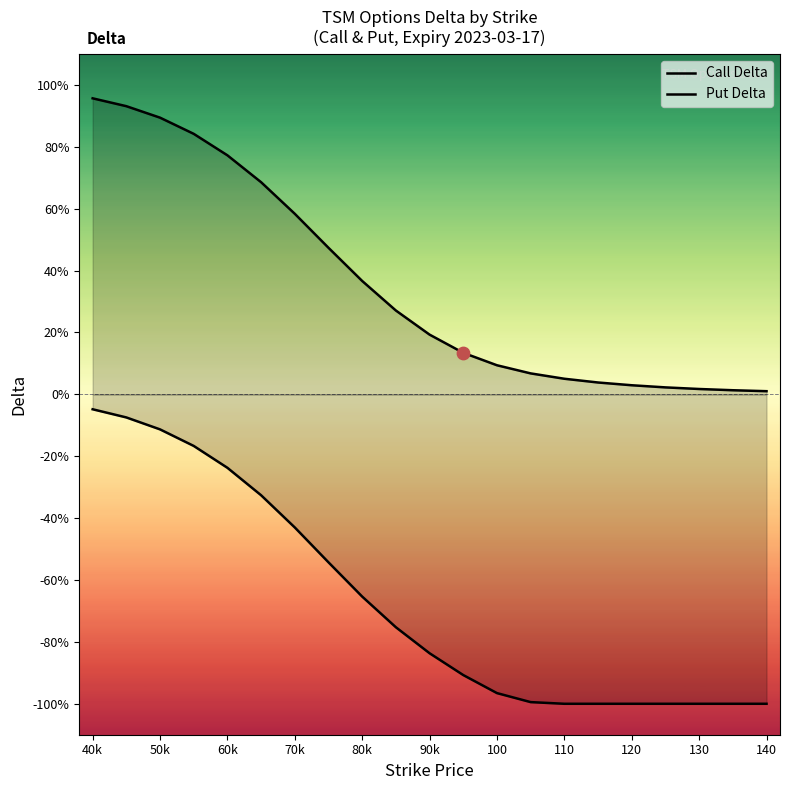

What are all the series names shown in the legend?

Call Delta, Put Delta